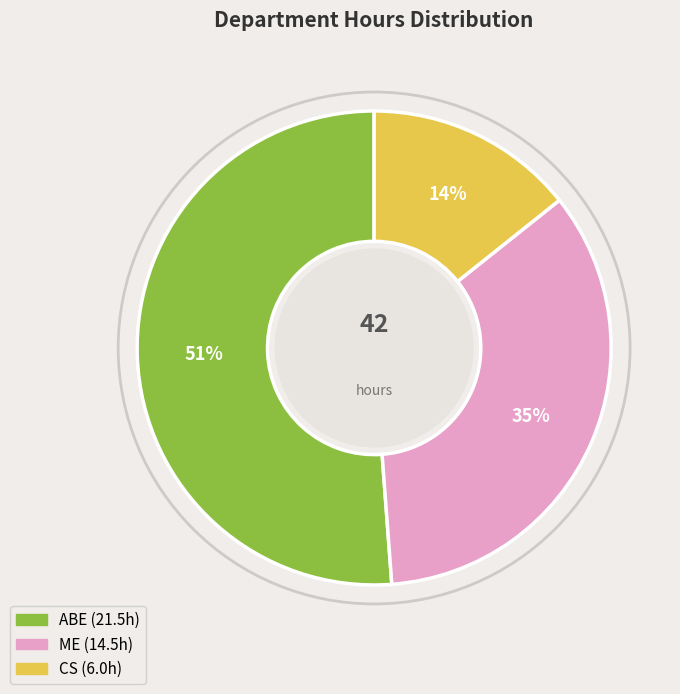

Rank the categories by value from lowest to highest.

CS, ME, ABE